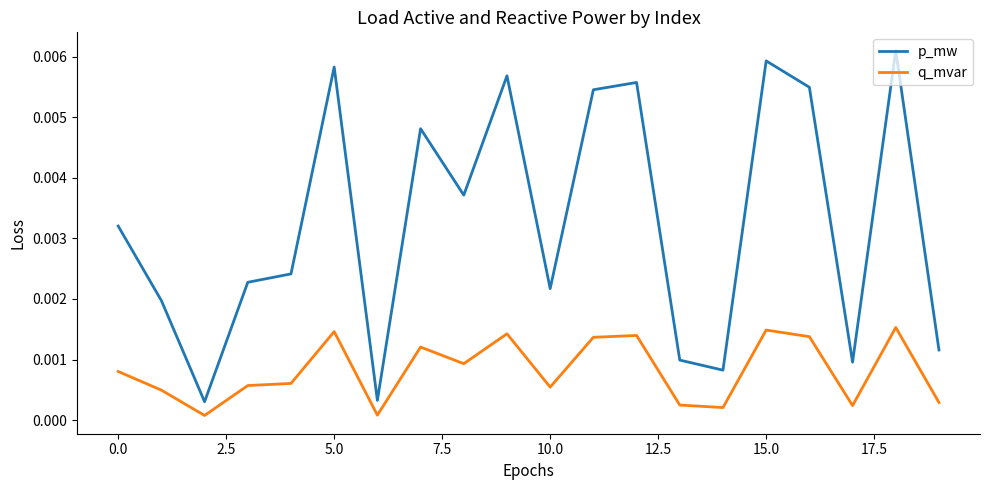

True or false: q_mvar and p_mw cross at least once.

False